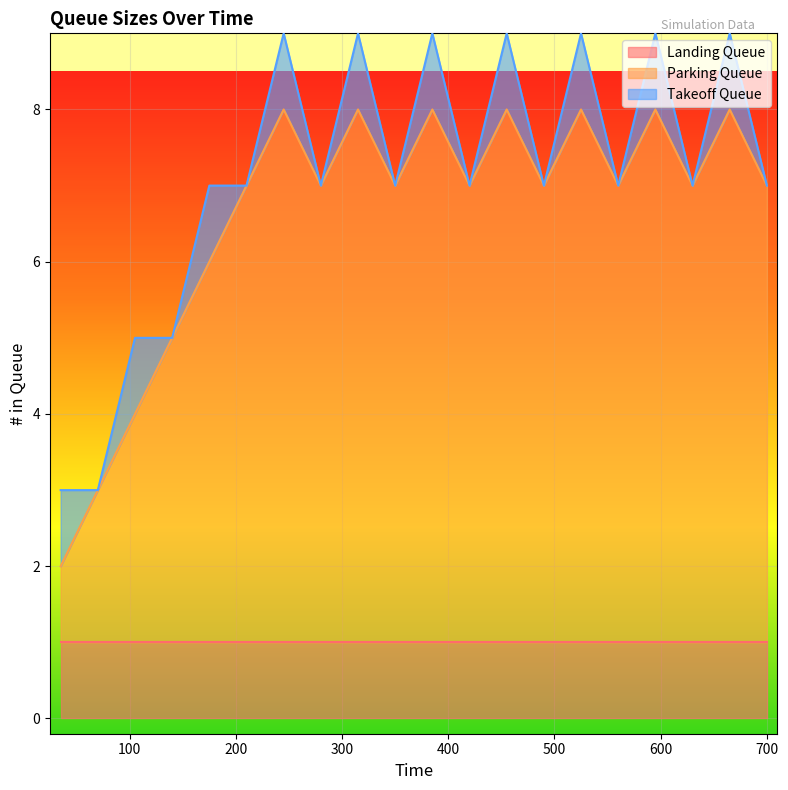

What is the difference between the maximum and minimum values in the Takeoff Queue series?

1